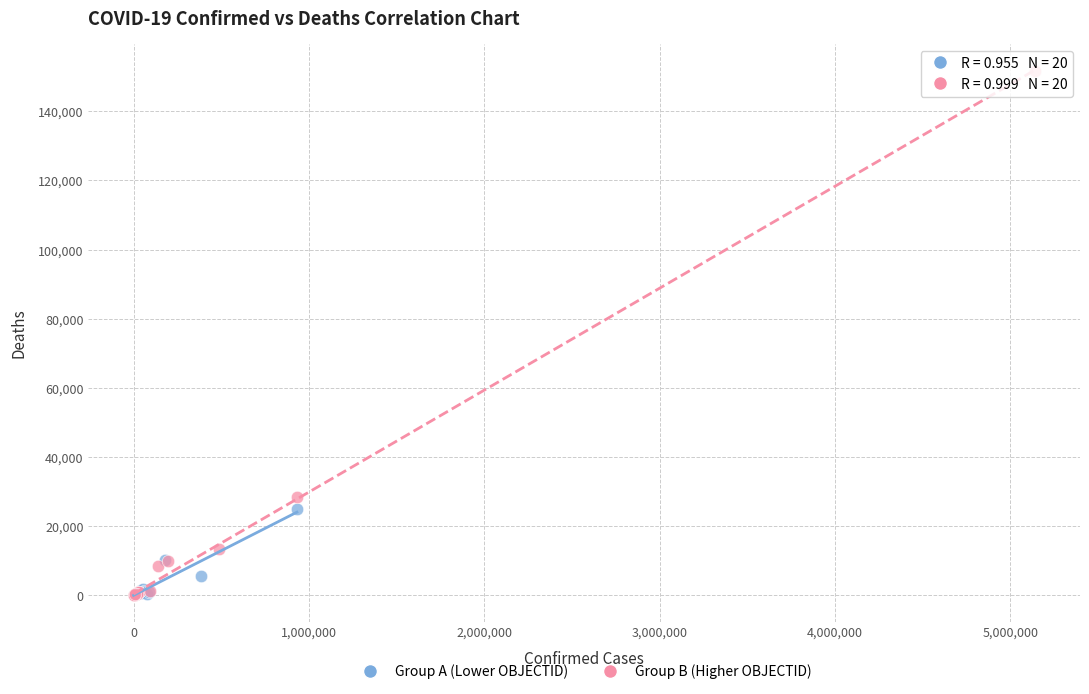

Which series contains the highest Y value?

Group B (Higher OBJECTID)